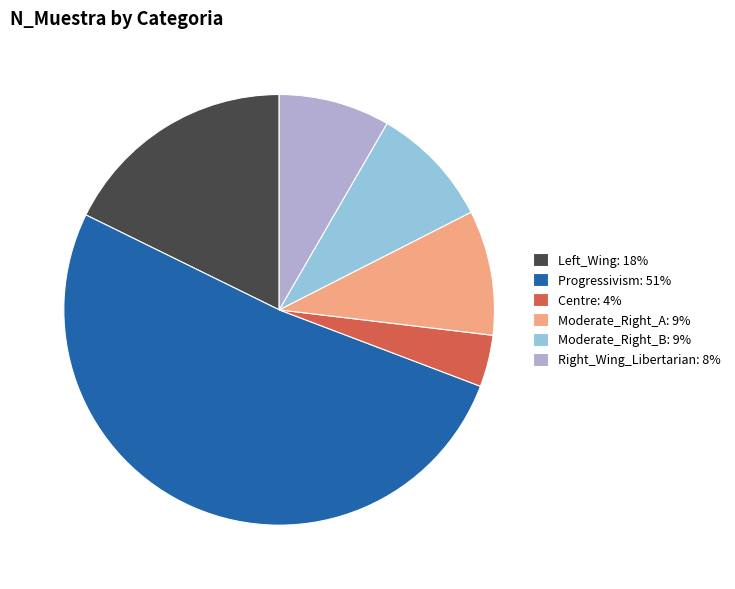

Combined, do Moderate_Right_B: 9% and Left_Wing: 18% account for over 50%?

No